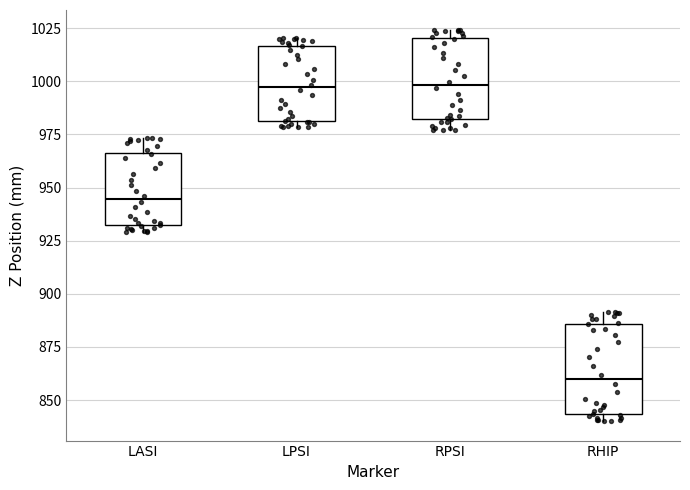

Which box's median line is the lowest?

RHIP